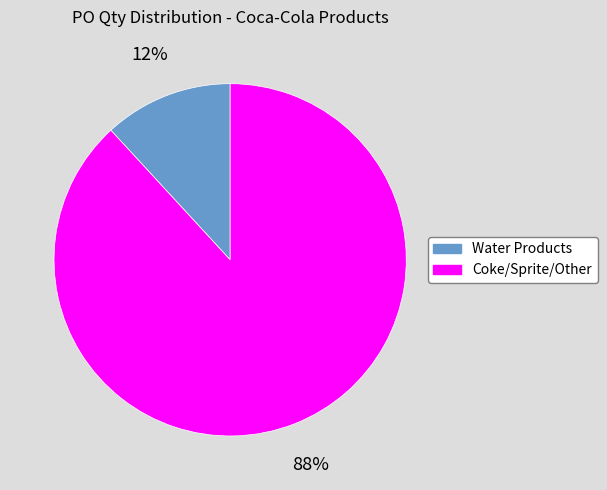

To the nearest percent, what is the average slice percentage?

50%